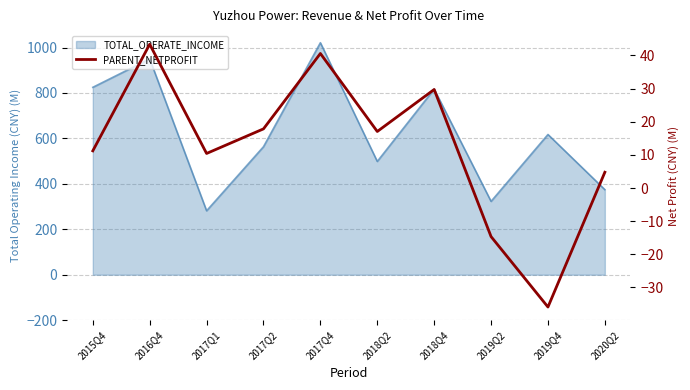

True or false: the data shows 11.2 at 2015Q4.

True